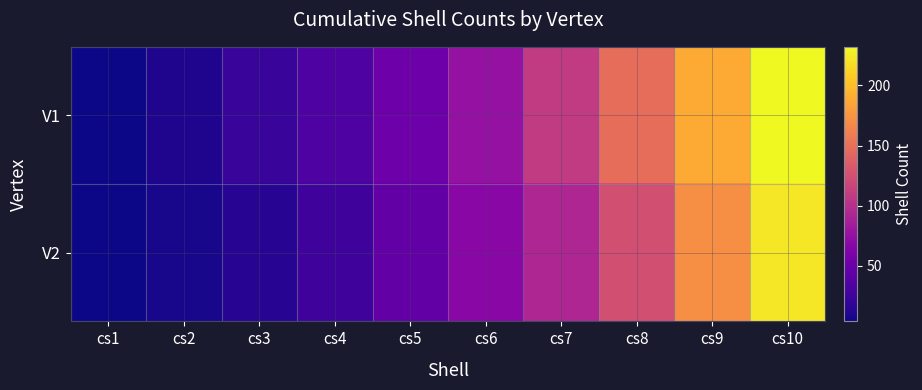

Reading left to right, list all the values displayed in this chart.

V1: cs1=4	cs2=11	cs3=22	cs4=35	cs5=52	cs6=76	cs7=109	cs8=148	cs9=189	cs10=232
V2: cs1=4	cs2=8	cs3=14	cs4=26	cs5=45	cs6=68	cs7=93	cs8=125	cs9=171	cs10=223